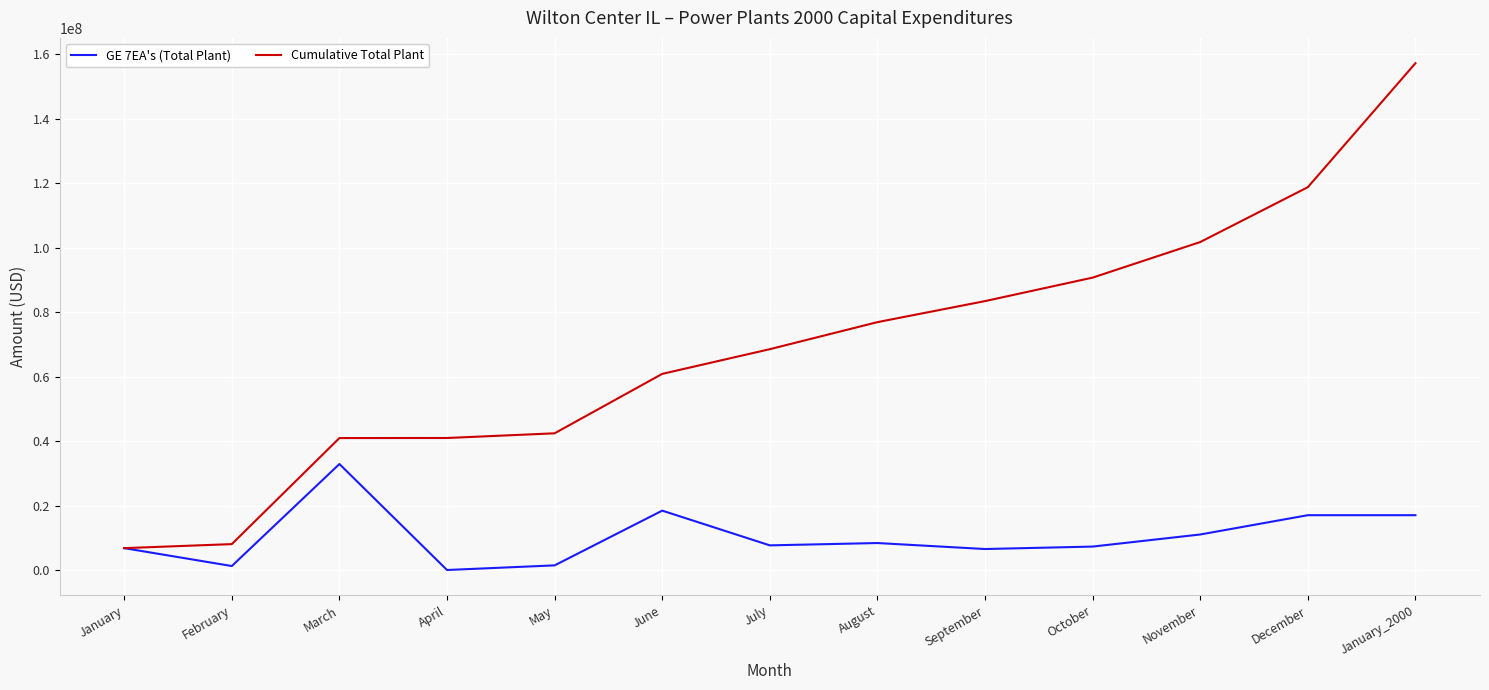

What is the difference between the Cumulative Total Plant values at August and October?

13806631.4